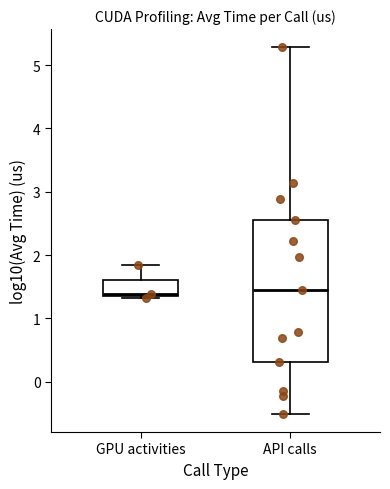

Where is the upper edge of the box for GPU activities on the y-axis? The values are not printed on the chart, so give them approximately, as read against the axis.

1.6